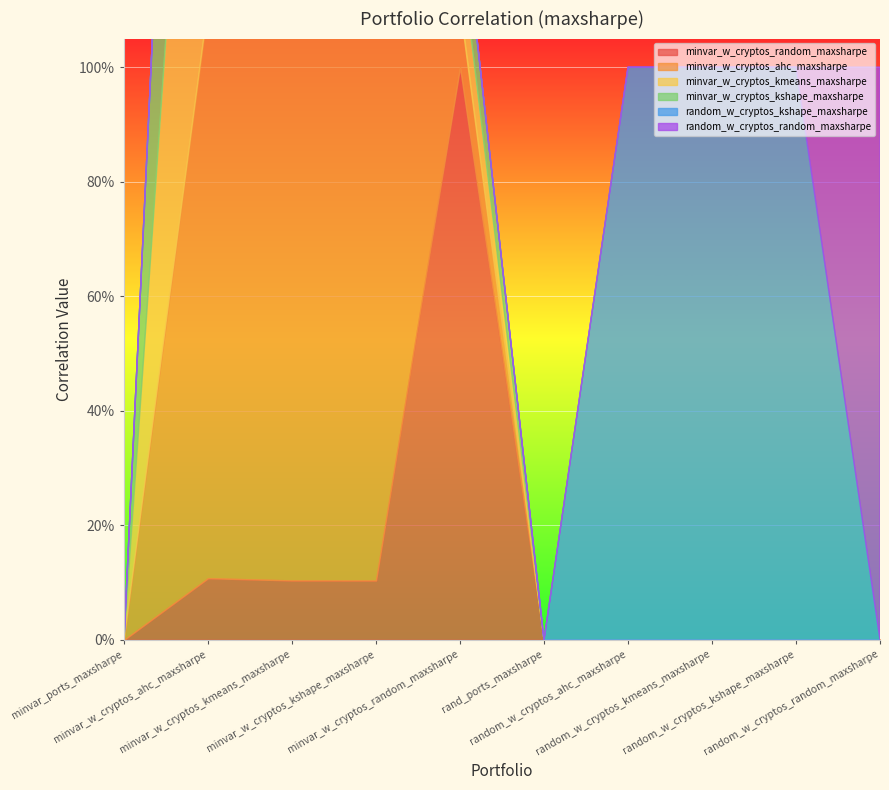

True or false: minvar_w_cryptos_random_maxsharpe and random_w_cryptos_kshape_maxsharpe cross at least once.

False